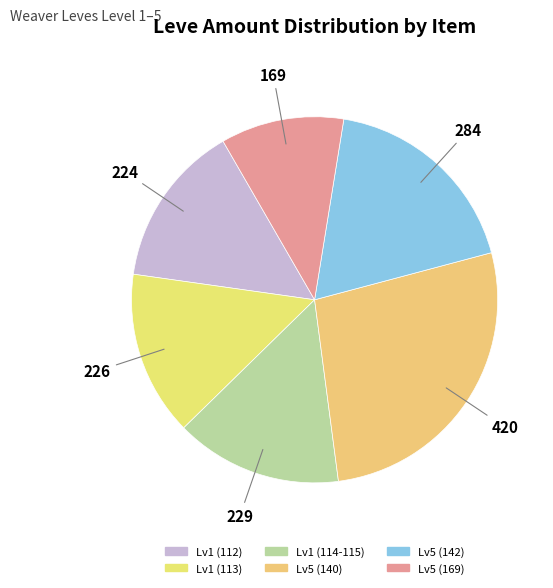

What is the smallest slice in the pie chart?

Lv5 (169)